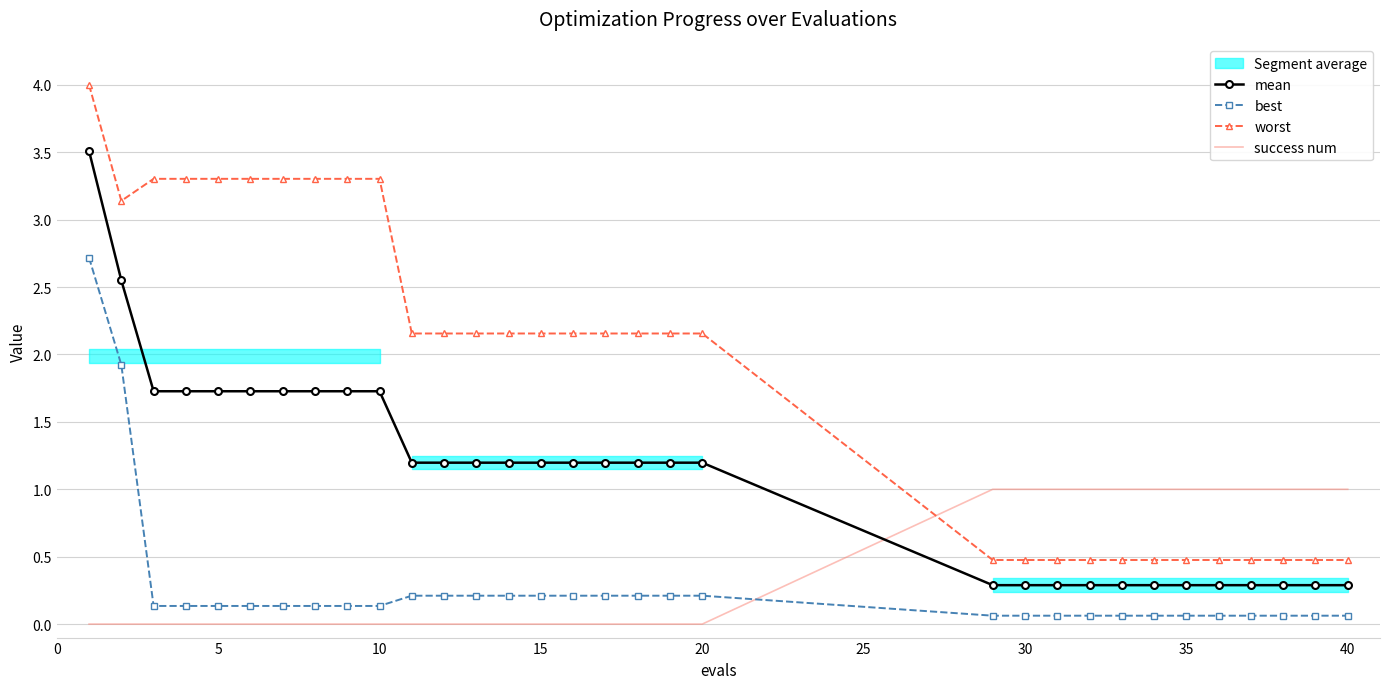

What is the approximate value of mean at 15?

1.2